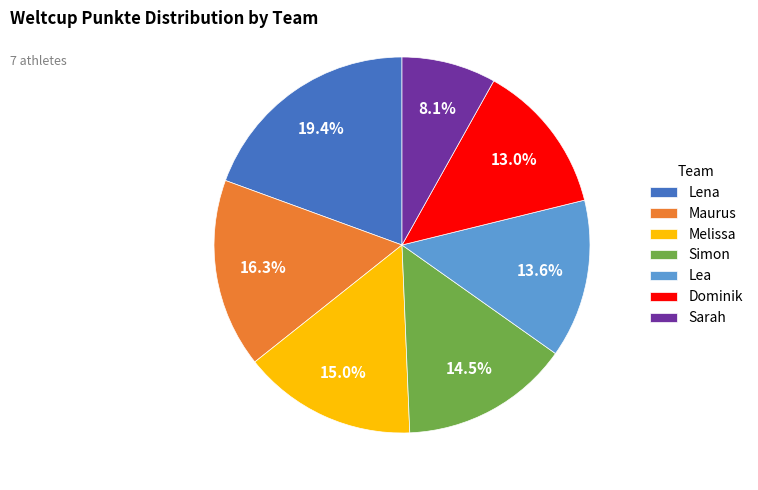

Does Dominik account for over 50% of the chart?

No